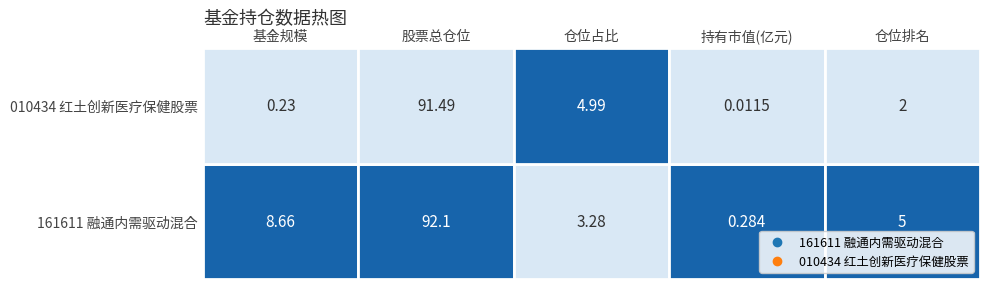

The 1 series shows 0.0 at 3. True or false?

False